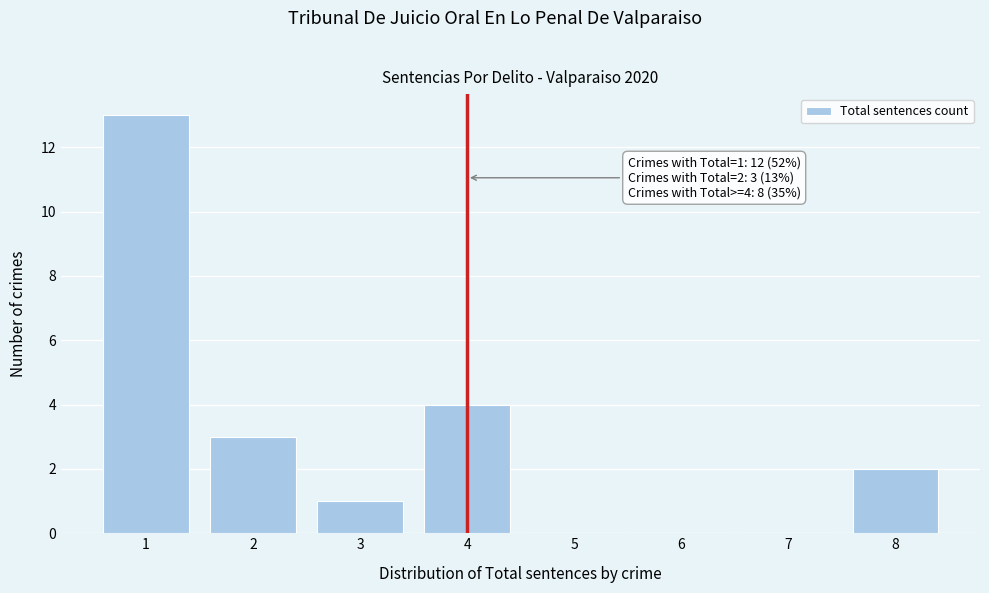

Over which range of the x-axis is the bar tallest?

0.5 to 1.5